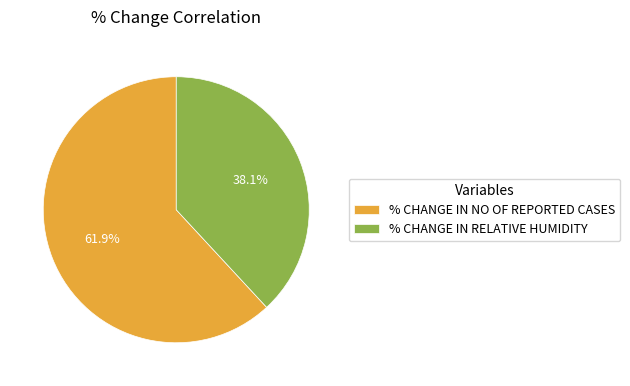

Rank the categories by value from lowest to highest.

% CHANGE IN RELATIVE HUMIDITY, % CHANGE IN NO OF REPORTED CASES